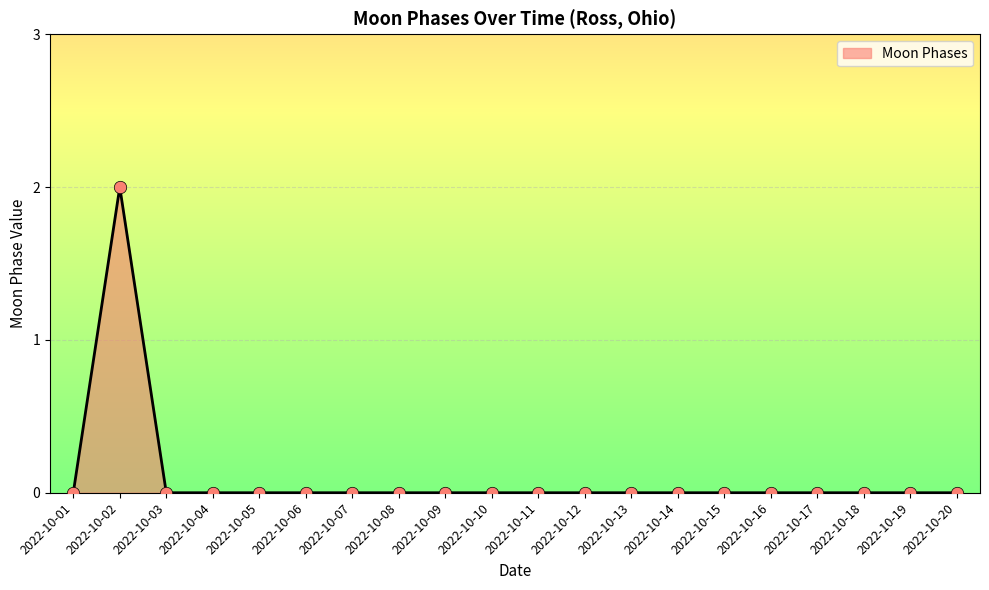

True or false: the data shows 0 at 2022-10-12.

True